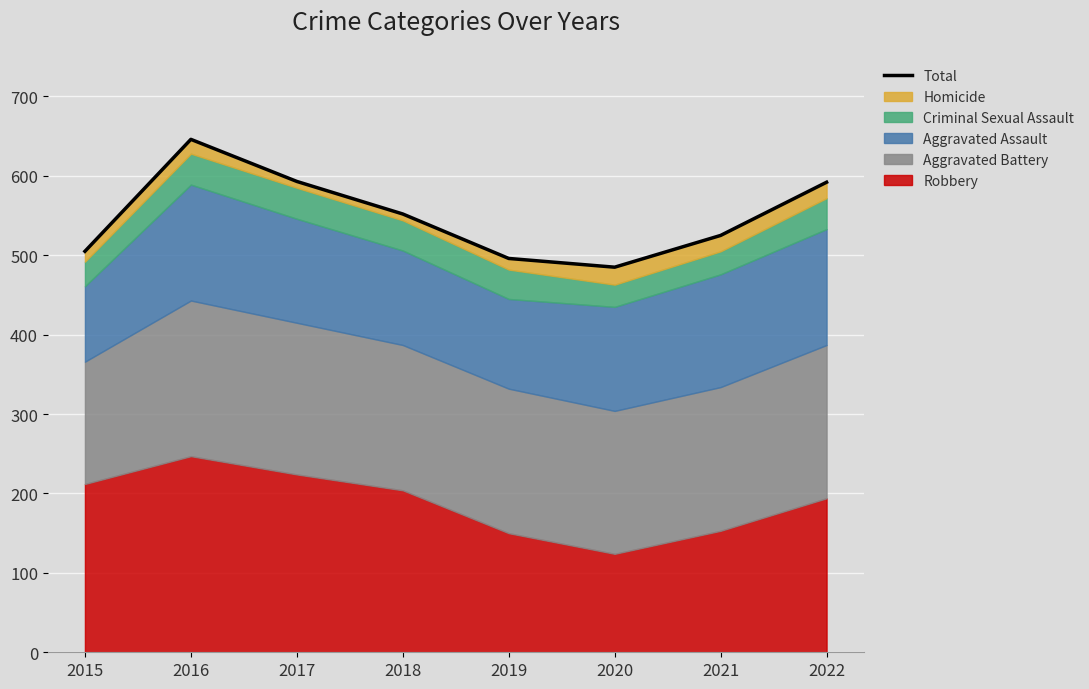

Reading right to left, what are all the values shown in this chart?

592	525	485	496	552	593	646	505